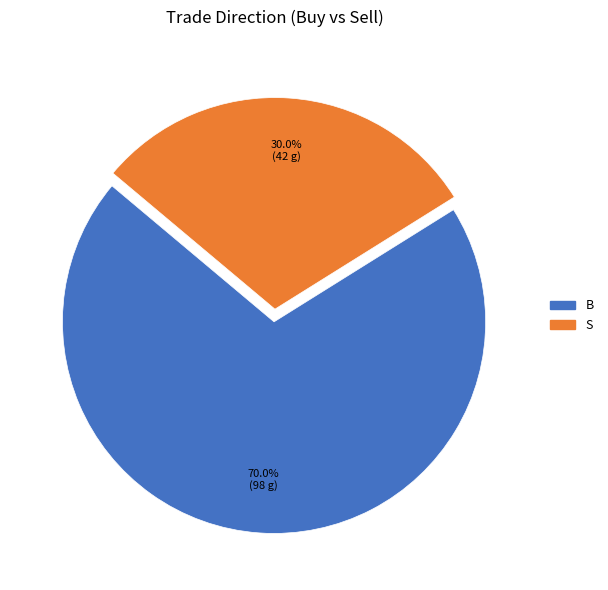

How many segments does this pie chart have?

2